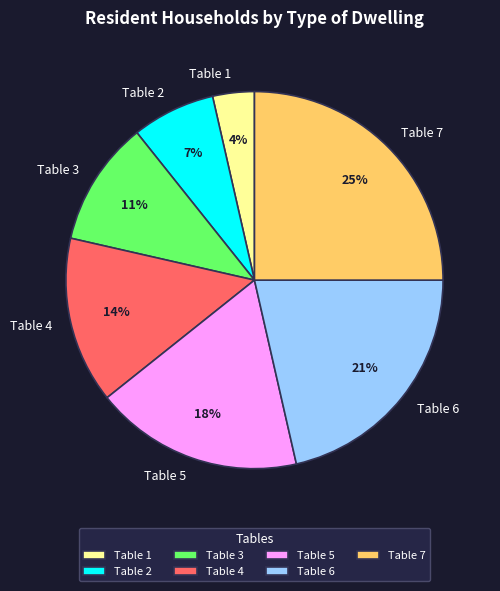

What is the ratio of the value at Table 7 to the value at Table 6?

1.2